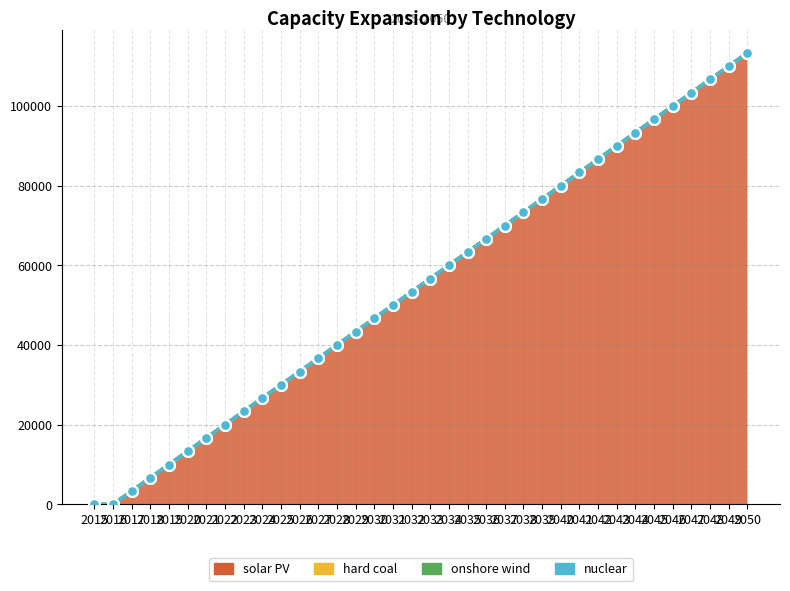

At how many categories does at least one series exceed 32316?

25